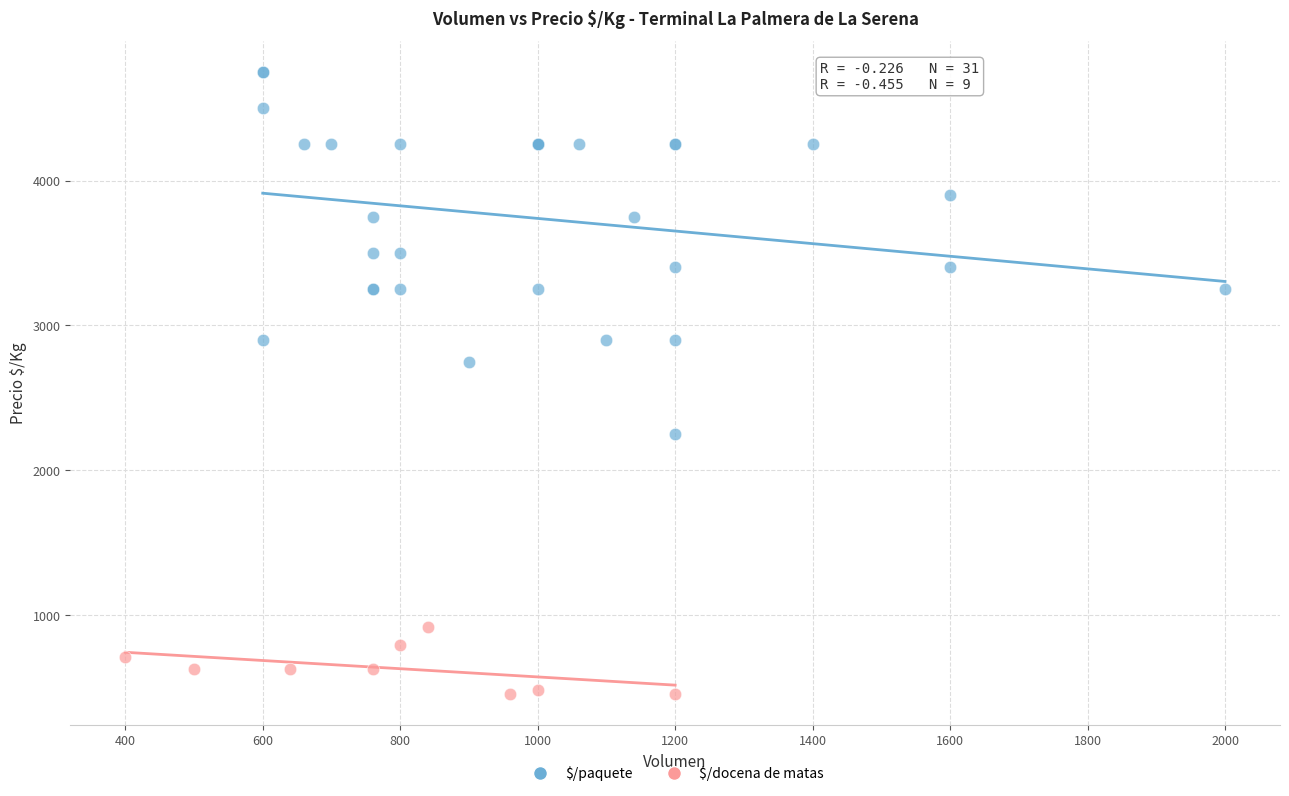

Which series reaches the maximum Y coordinate?

$/paquete